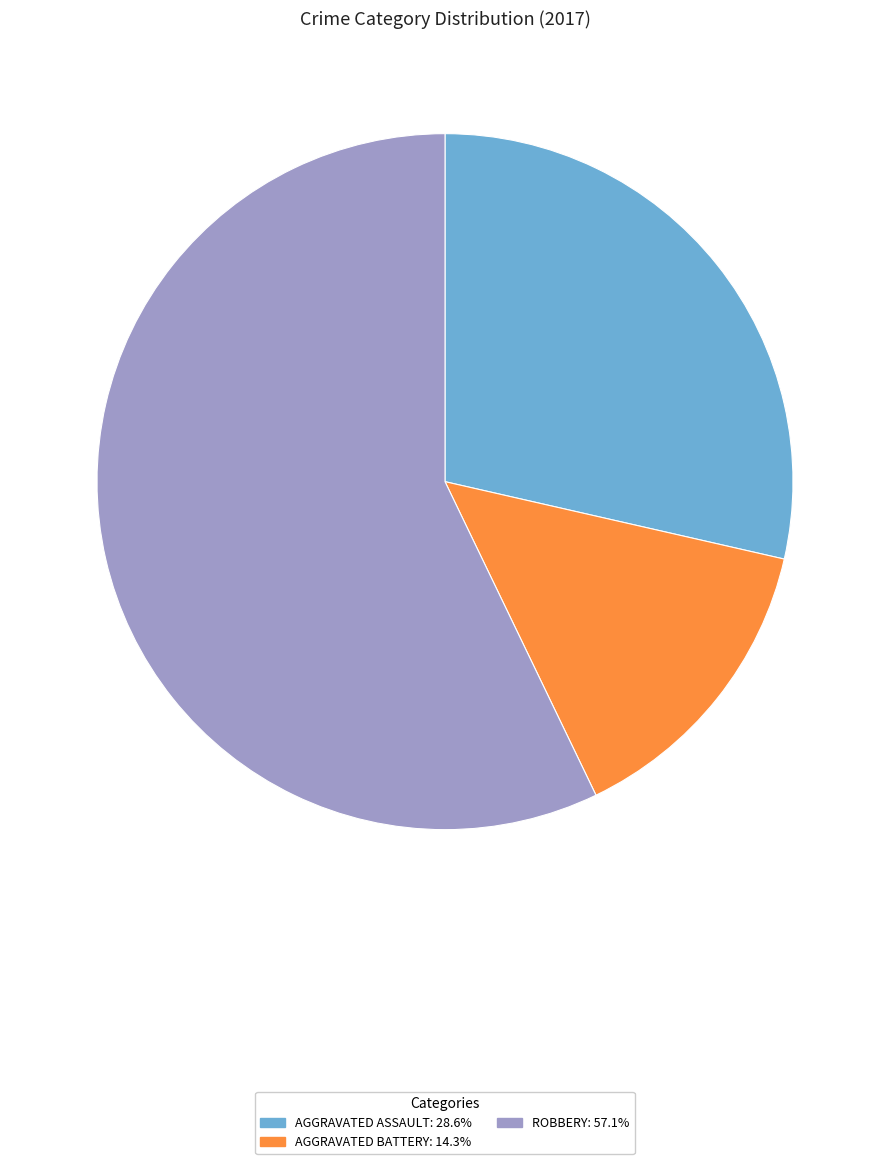

Is there a majority slice in this chart?

Yes